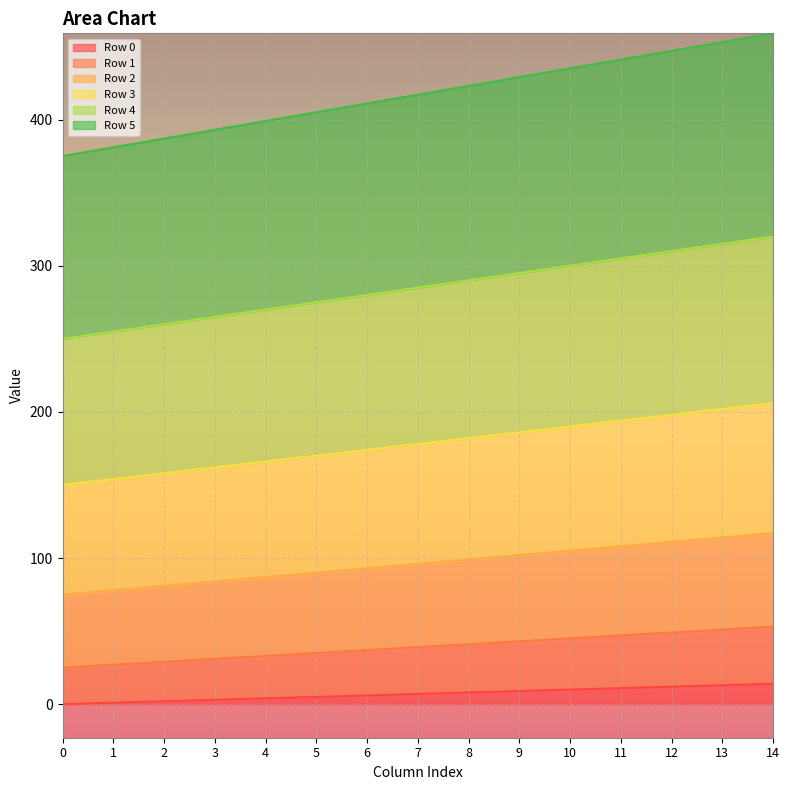

How many data points in Row 4 are above 285?

7